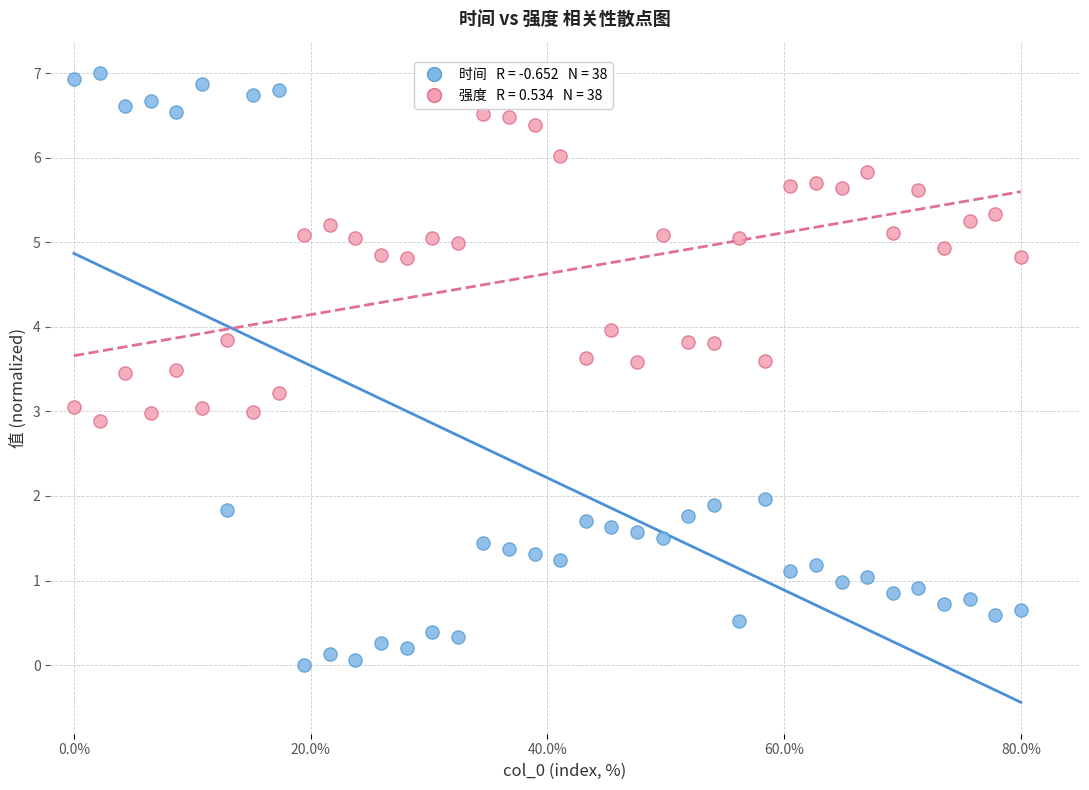

Across all data points, what is the range of X values (max minus min)?

80.0